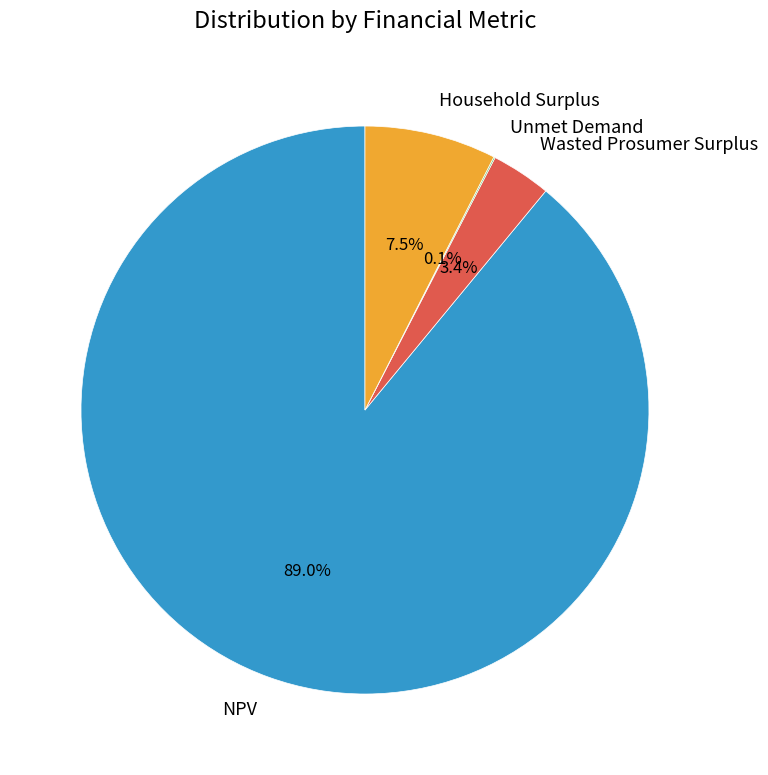

What is the largest slice in the pie chart?

NPV